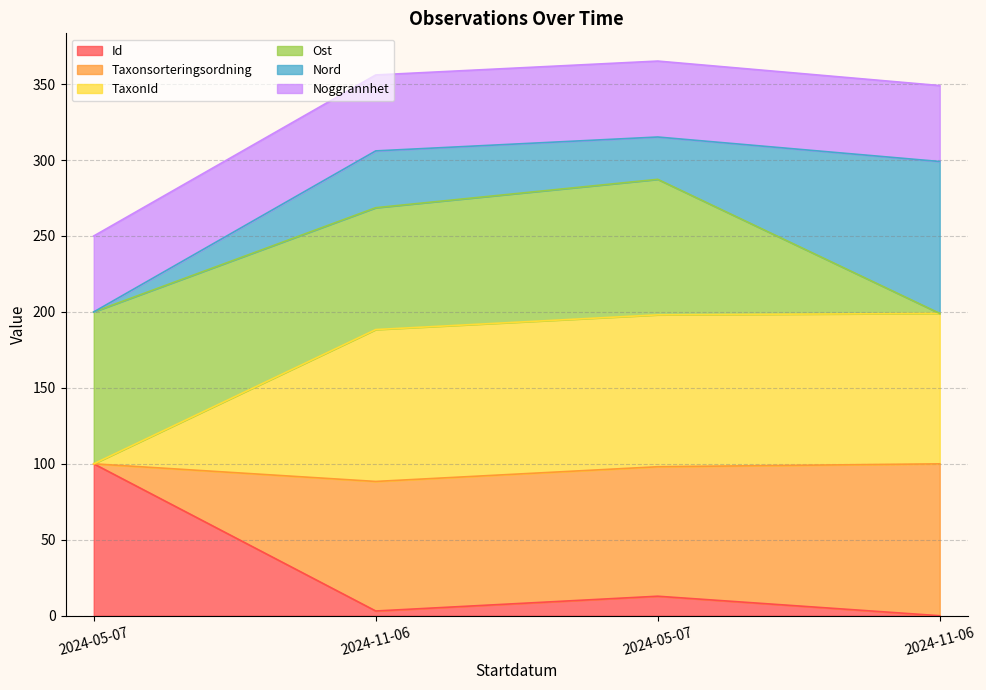

True or false: Id and Taxonsorteringsordning intersect in this chart.

False